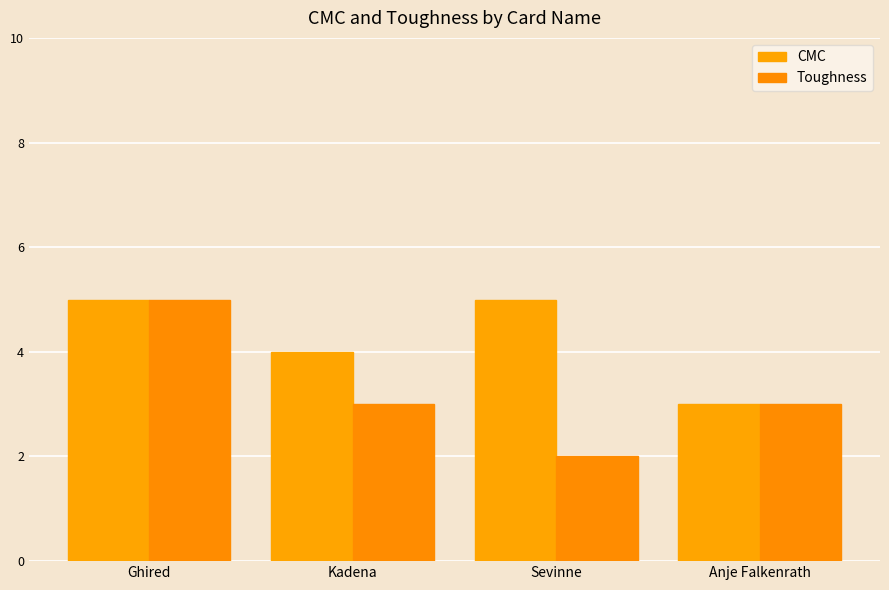

What is the maximum value shown in the chart?

5